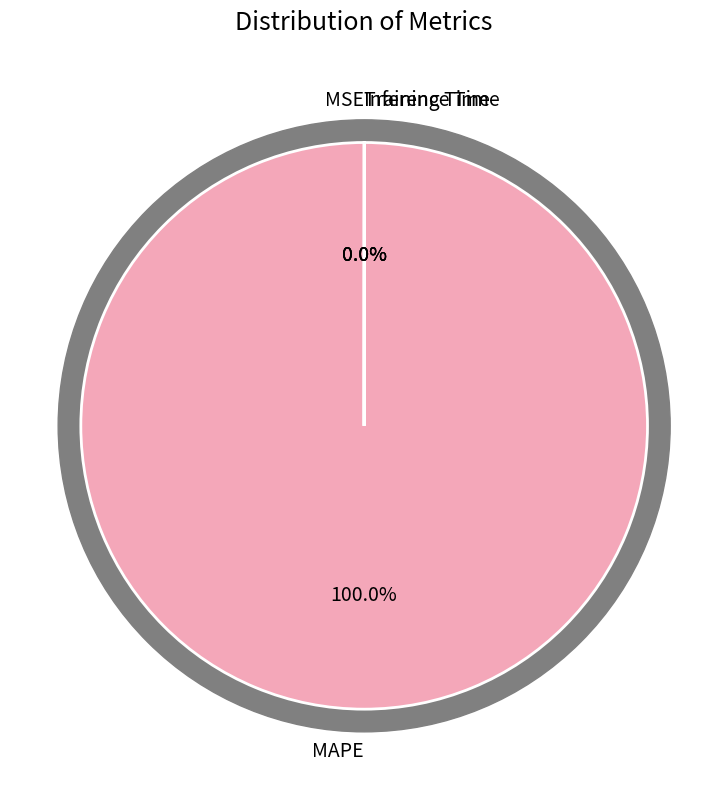

Which category accounts for the majority?

MAPE